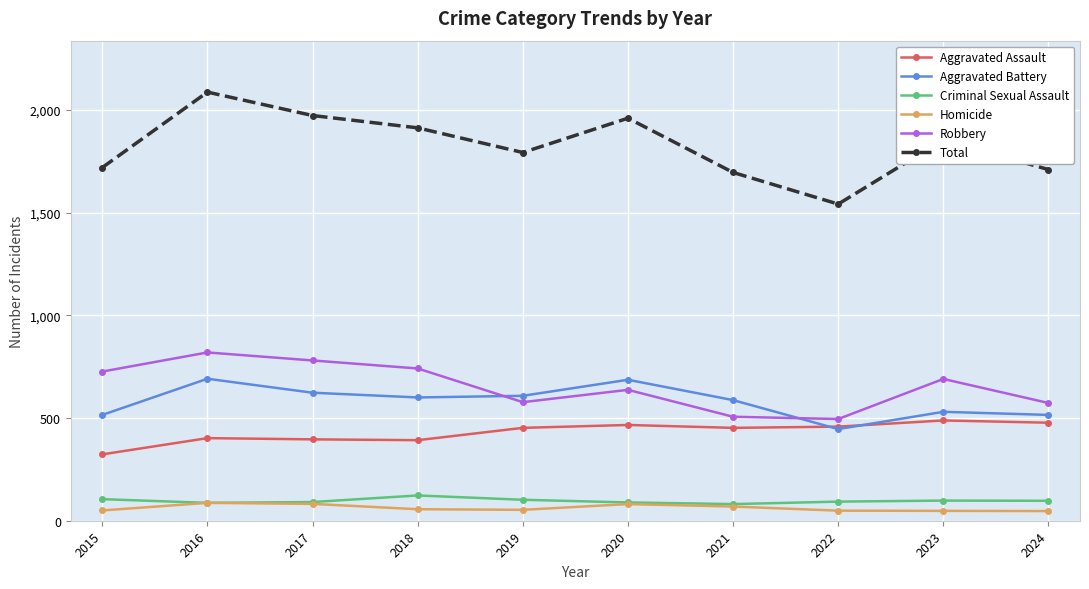

What value does the Homicide series have at 2023?

48